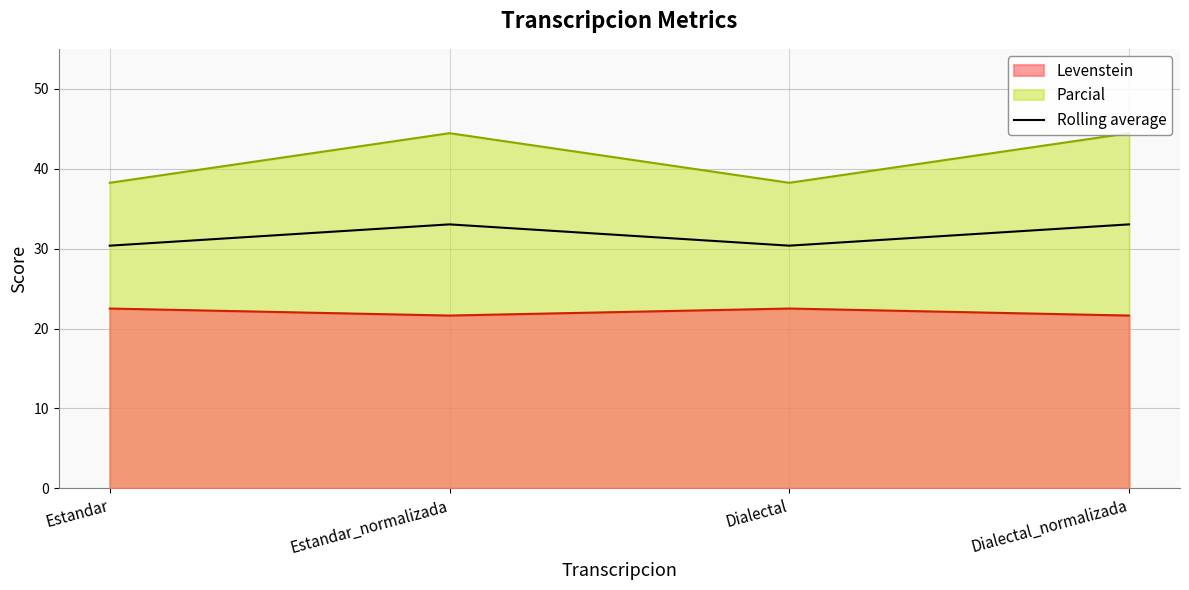

Where is the first local maximum?

Estandar_normalizada